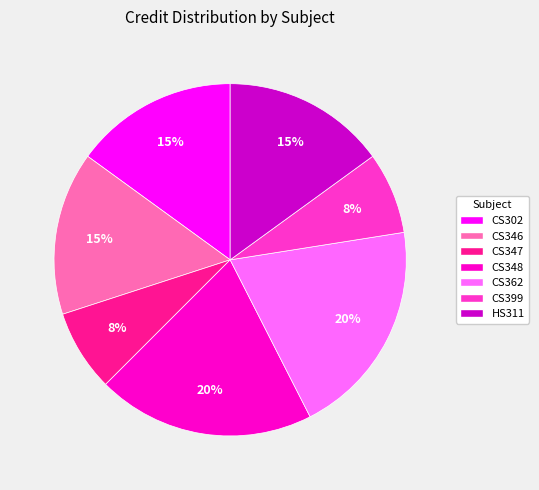

Do CS348 and CS362 together represent more than half of the pie?

No